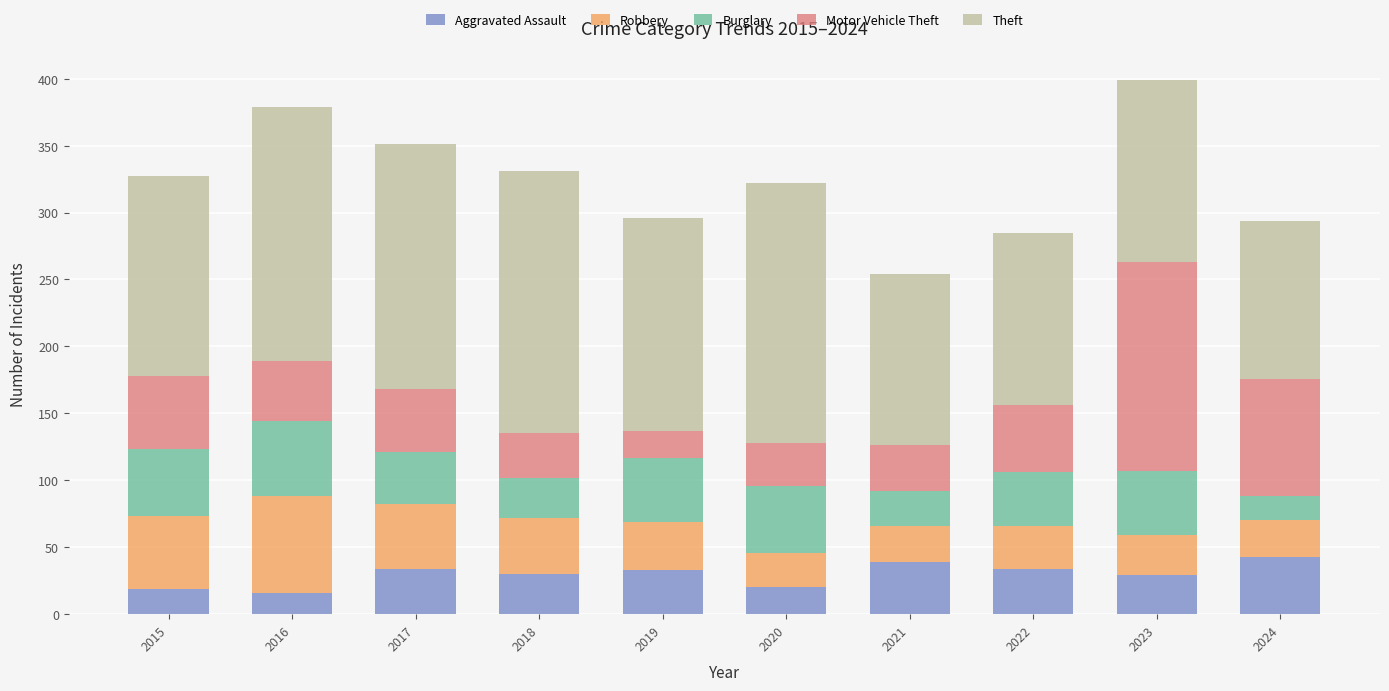

Is it true that Aggravated Assault equals 45 at 2023?

False